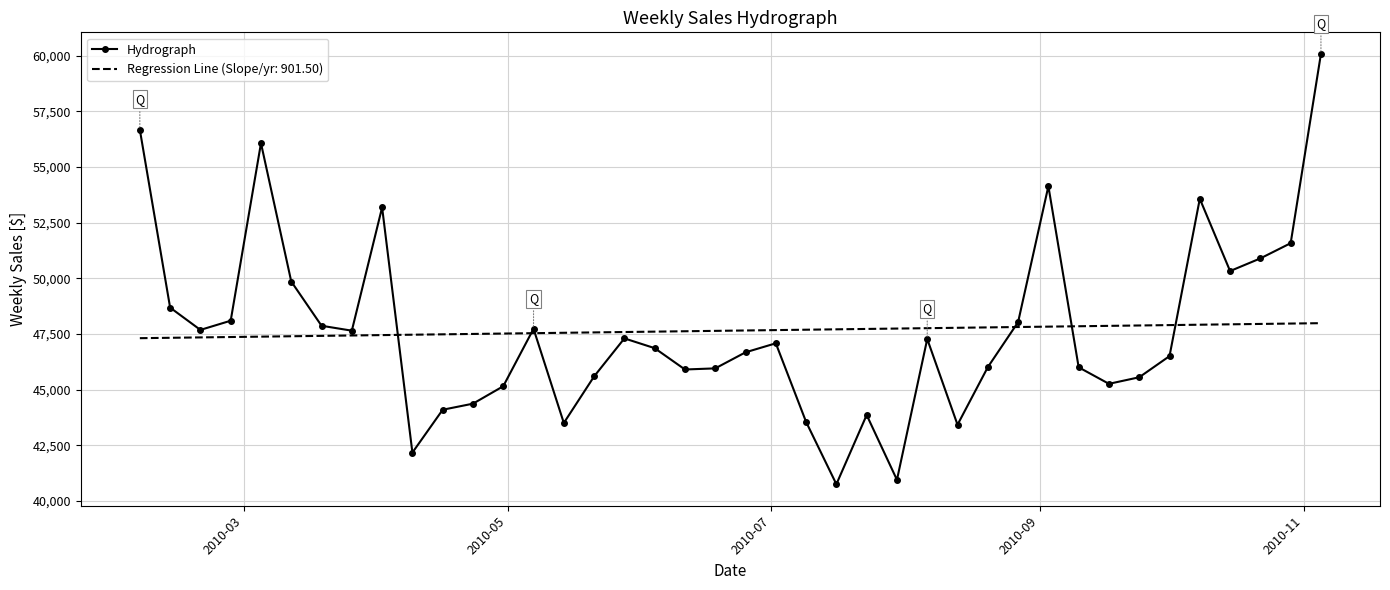

List the series in order of their peak value, highest first.

Hydrograph, Regression Line (Slope/yr: 901.50)